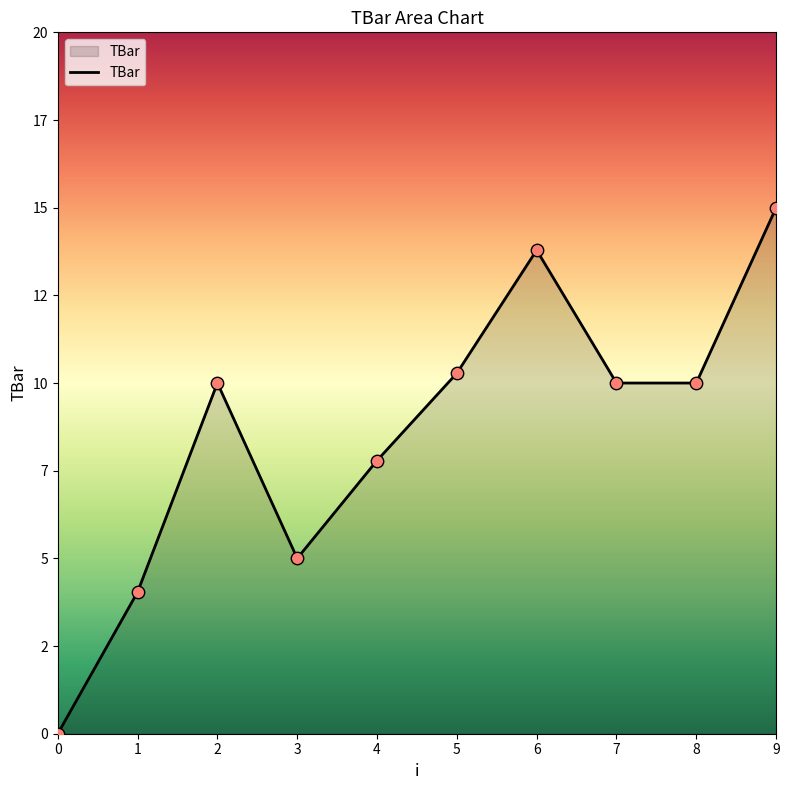

What is the change in value from 4 to 9?

+7.2